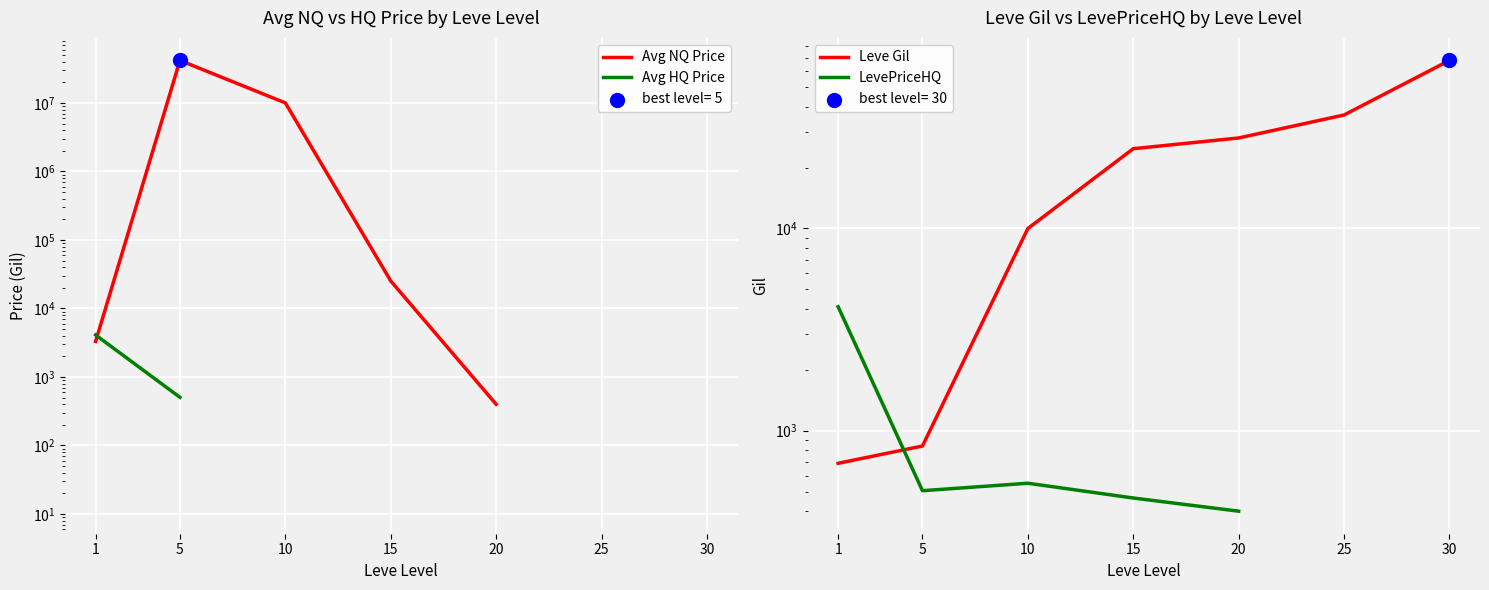

What is the total value across all series at 1?

12199.0